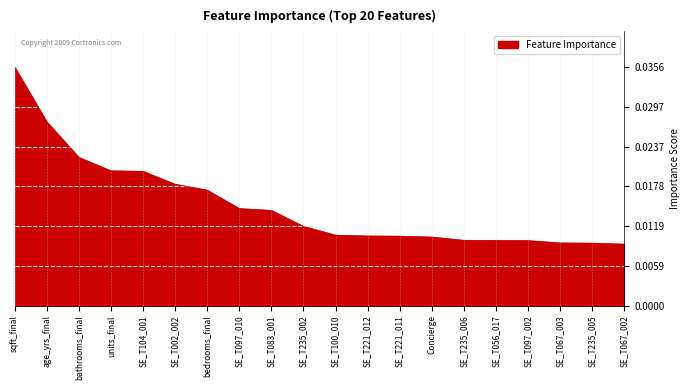

Which has a higher value, SE_T221_012 or SE_T067_002?

SE_T221_012